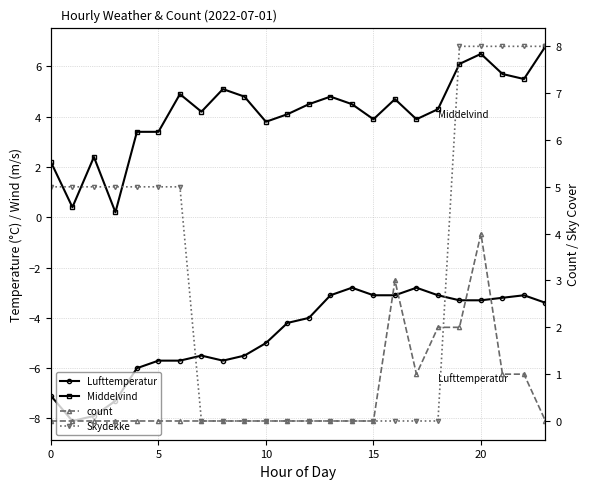

At which category is the sum across all series the highest?

20